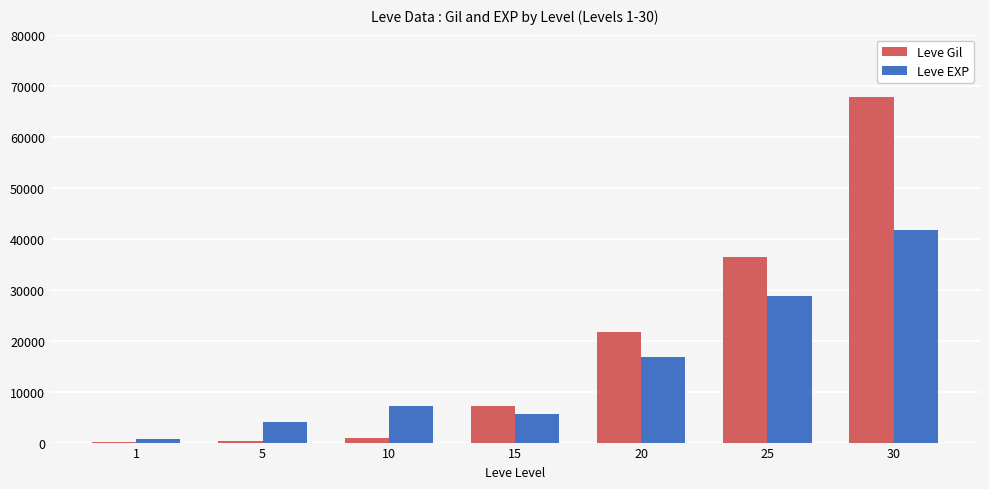

How many categories are shown in the chart?

7